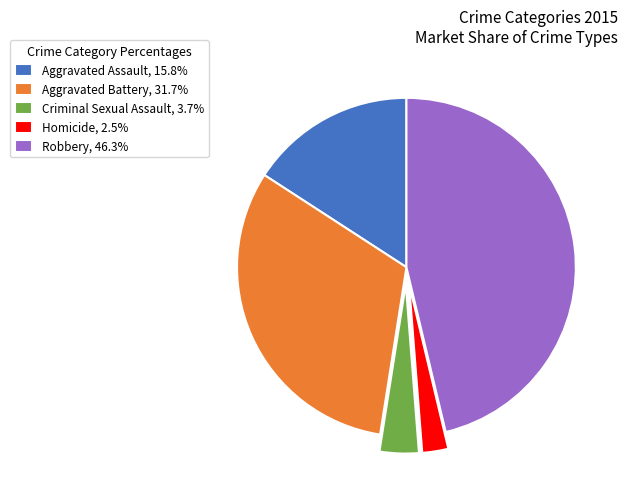

The Aggravated Assault slice represents 16% of the pie. True or false?

True